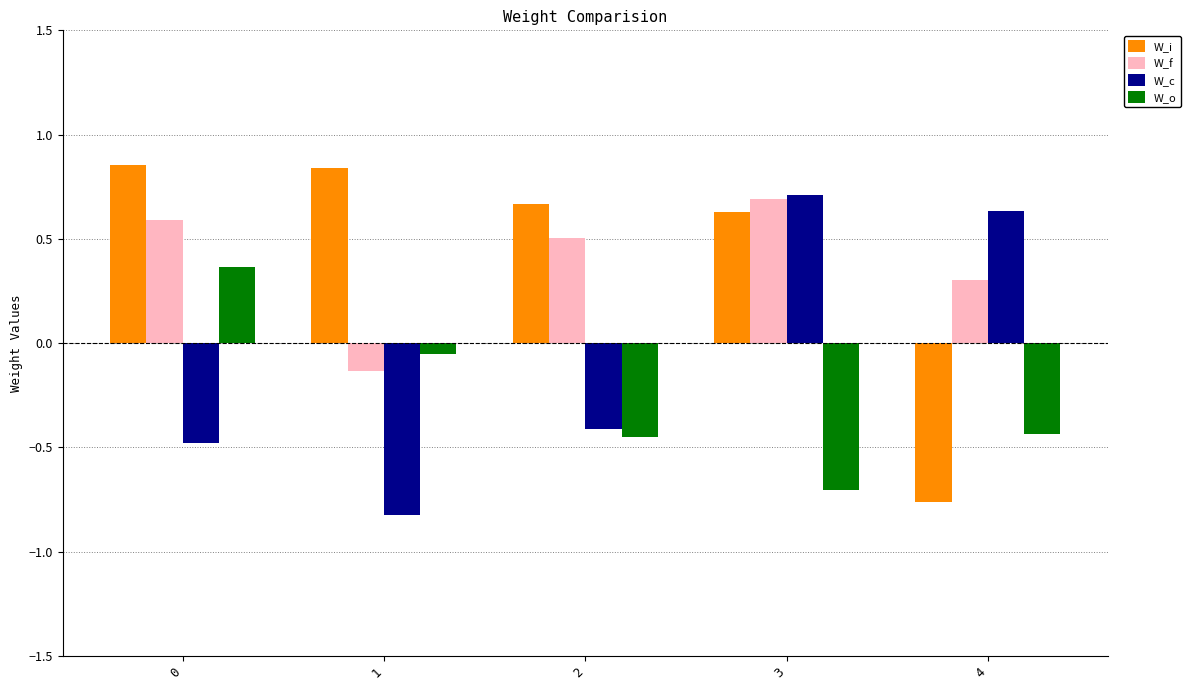

Rank the series at 4 from lowest to highest value.

W_i, W_o, W_f, W_c